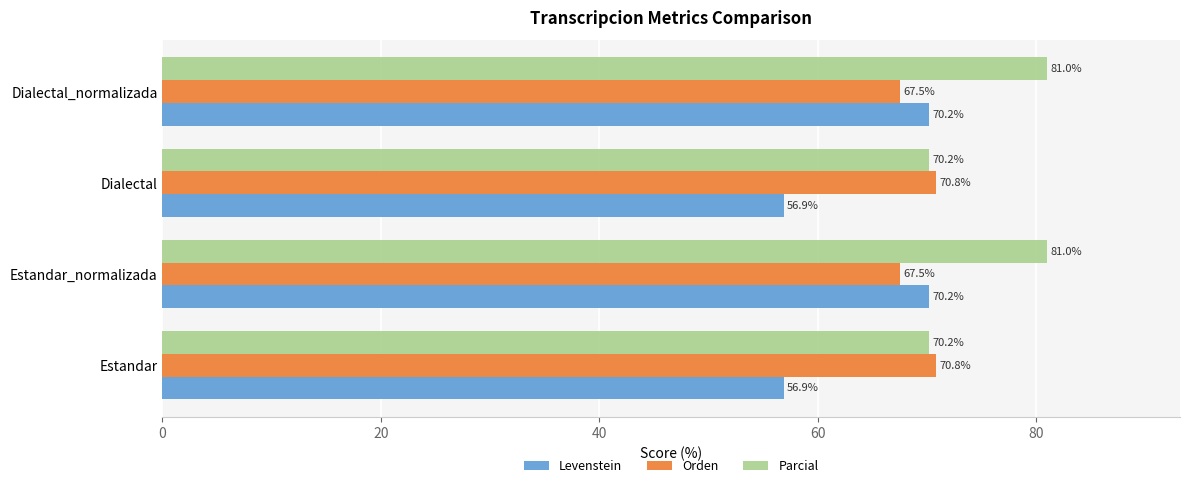

Rank the series by their average value, from lowest to highest.

Levenstein, Orden, Parcial